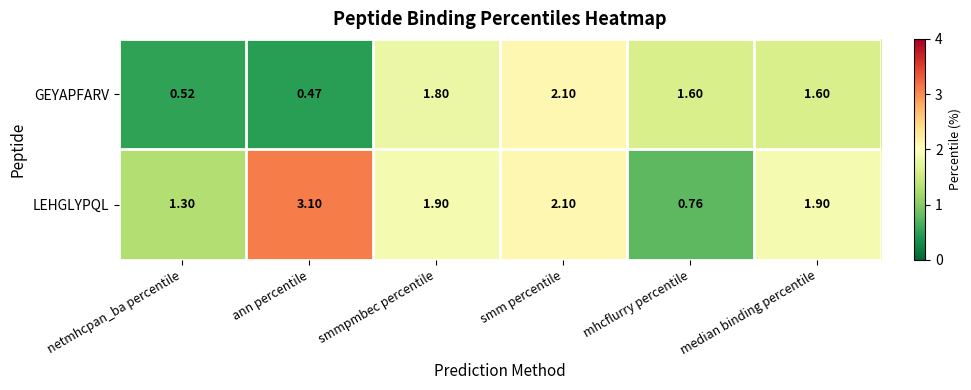

List the series in order of their peak value, highest first.

LEHGLYPQL, GEYAPFARV